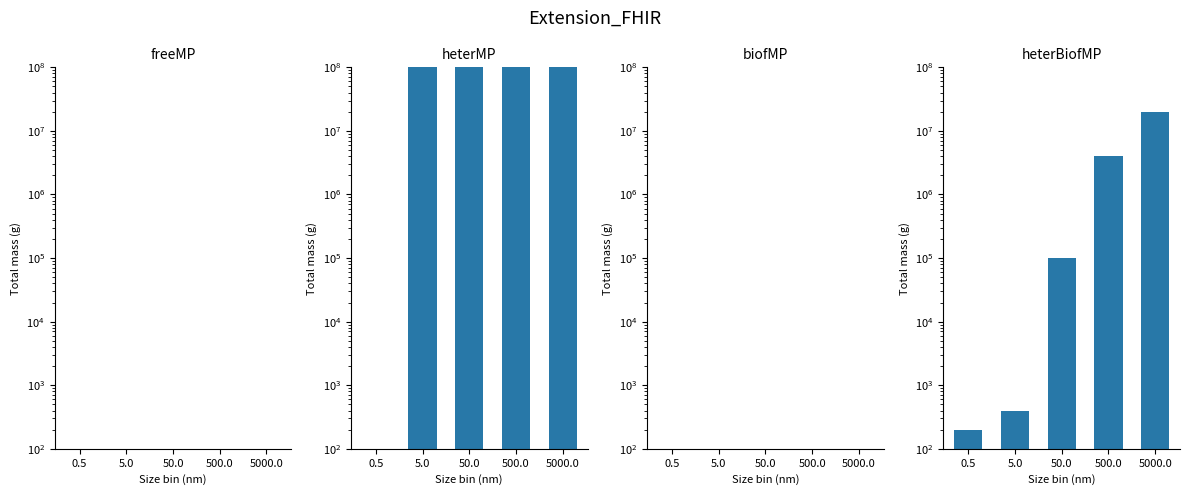

Which series has the largest total across all categories?

heterMP